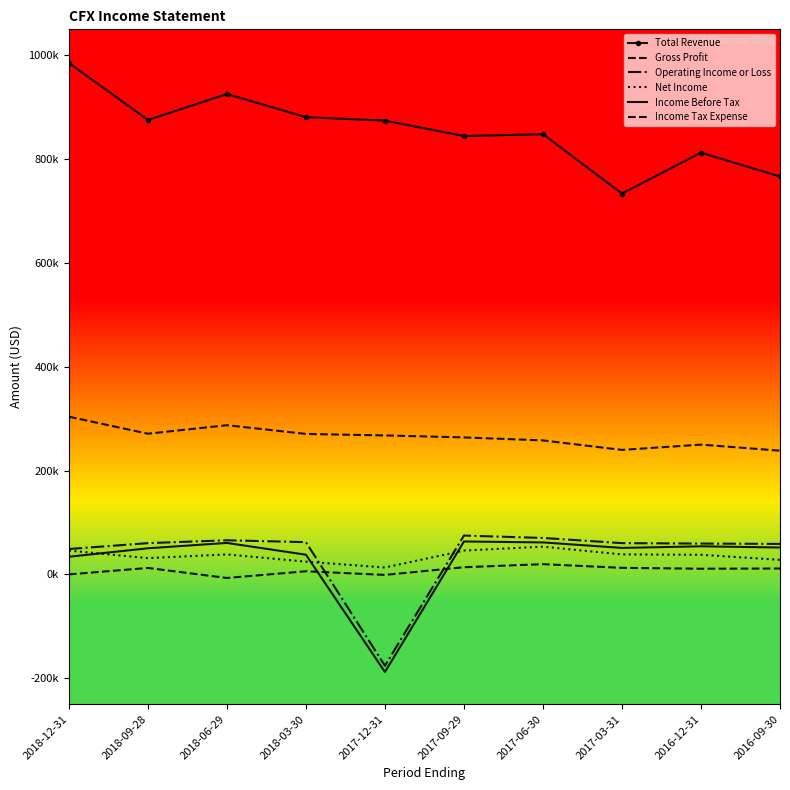

Which series has the largest total across all categories?

Total Revenue